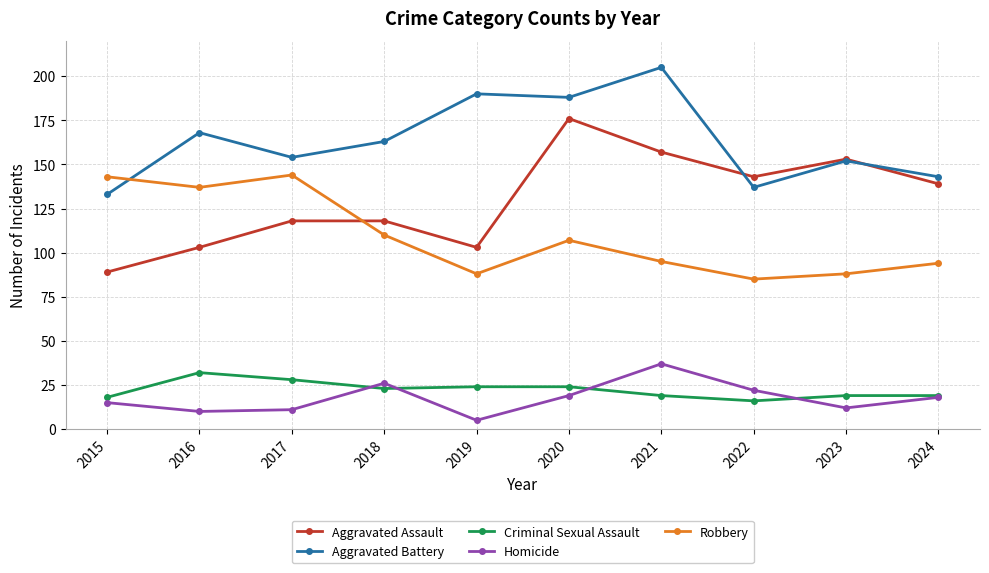

How many series are shown in this chart?

5